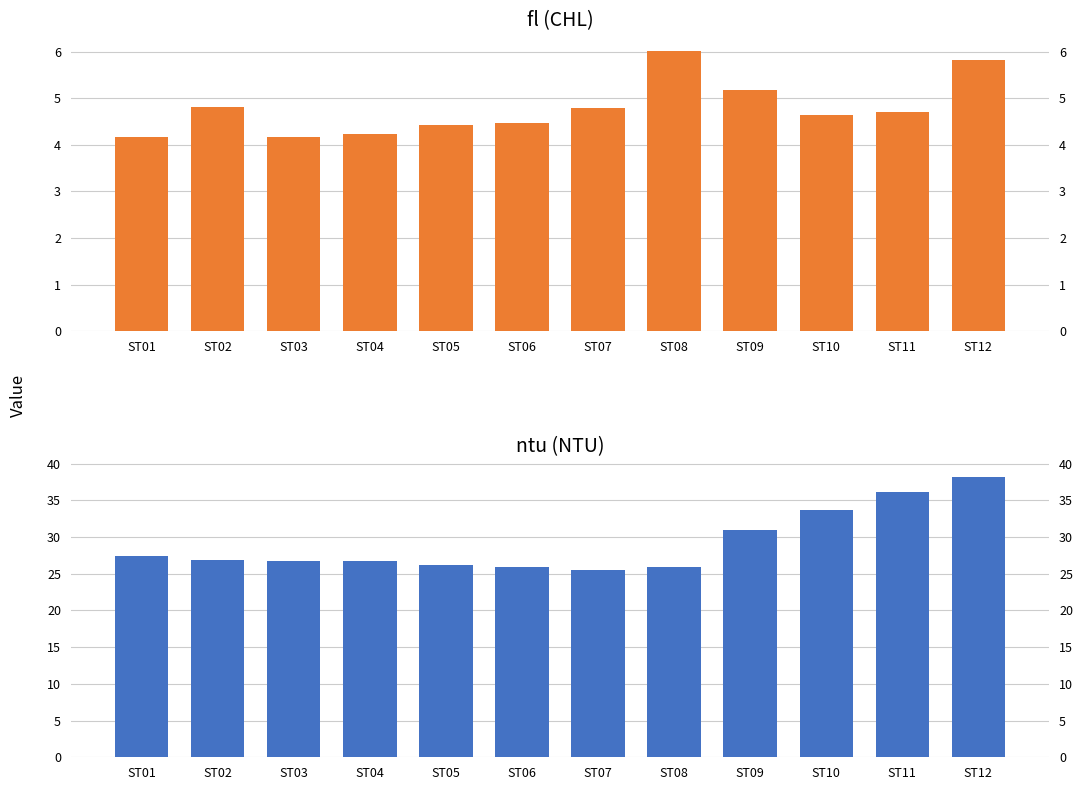

How many distinct data groups are displayed?

2